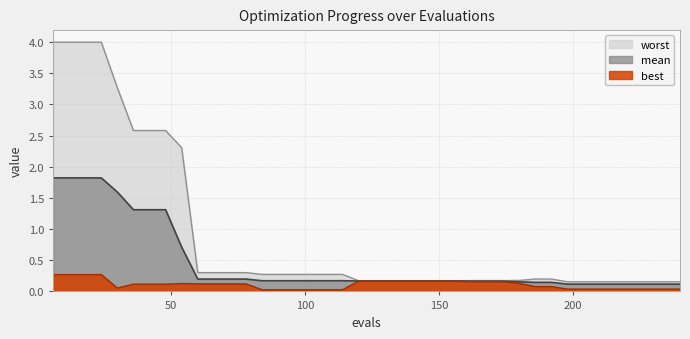

What are all the series names shown in the legend?

worst, mean, best